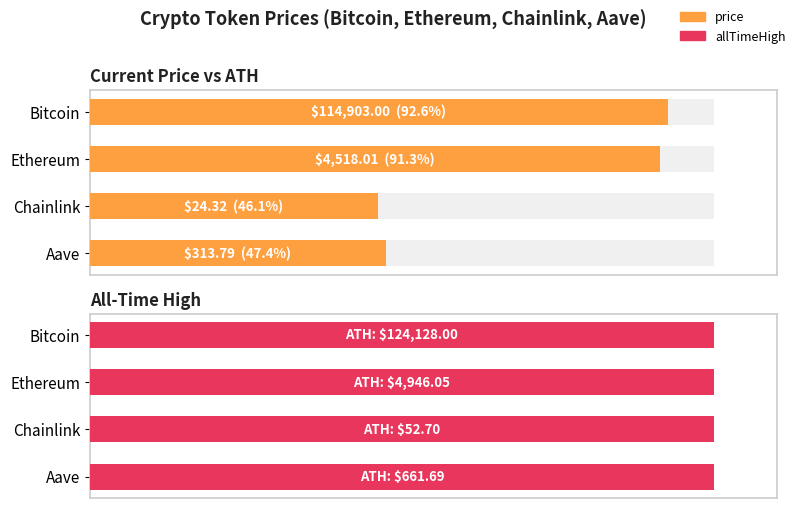

At how many categories does at least one series exceed 35?

4